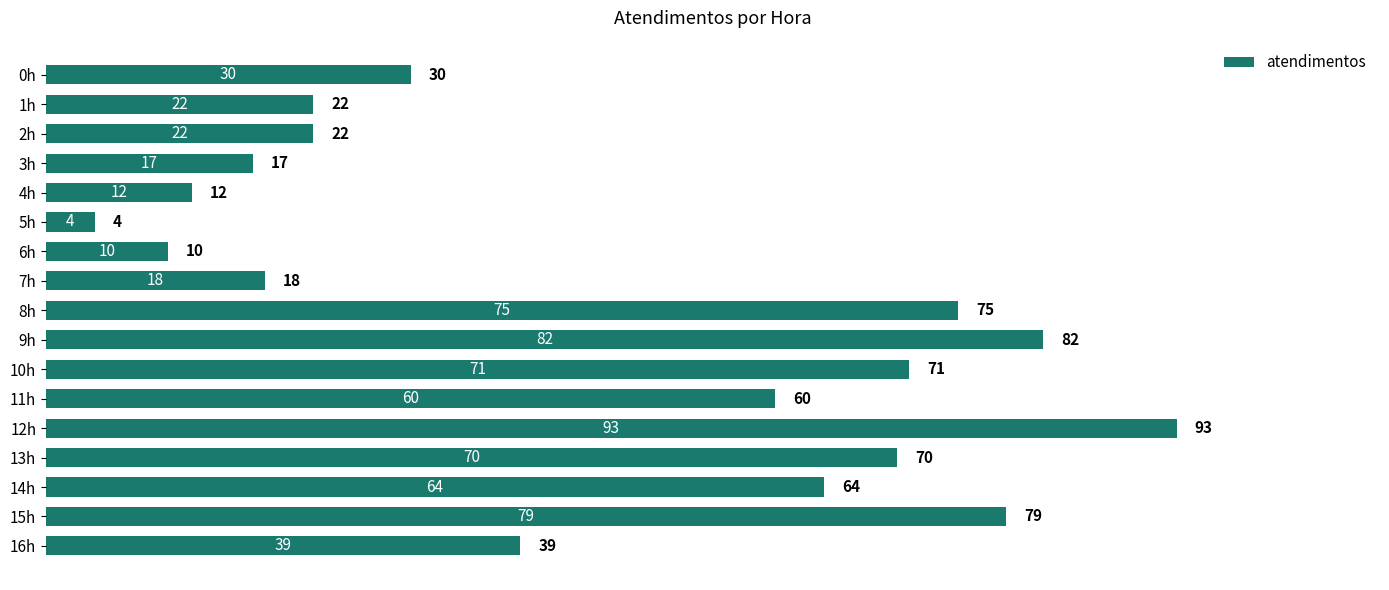

Between 0h and 15h, which is larger?

15h